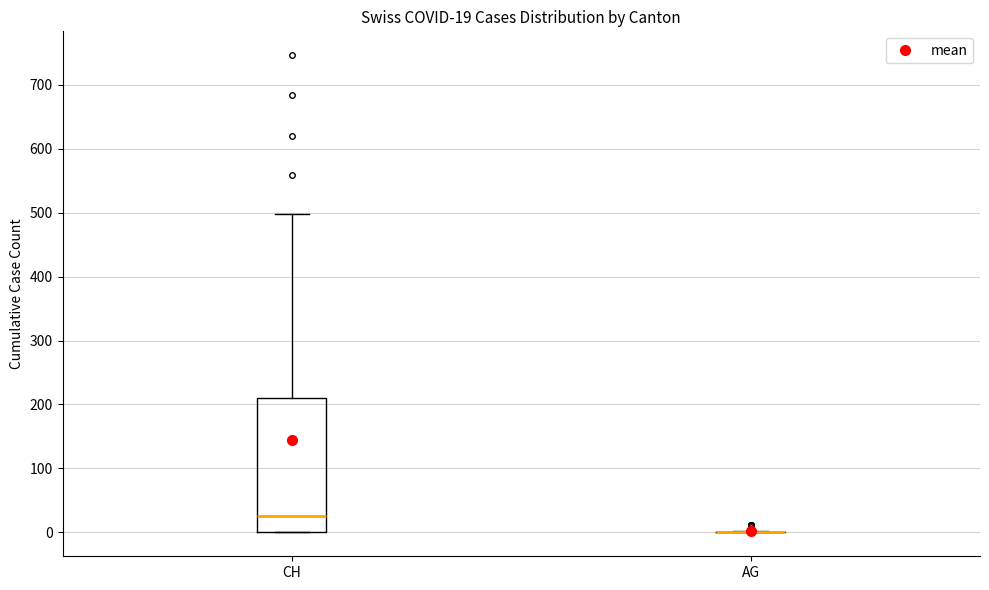

Comparing the boxes themselves (not the whiskers), which one is the tallest?

CH